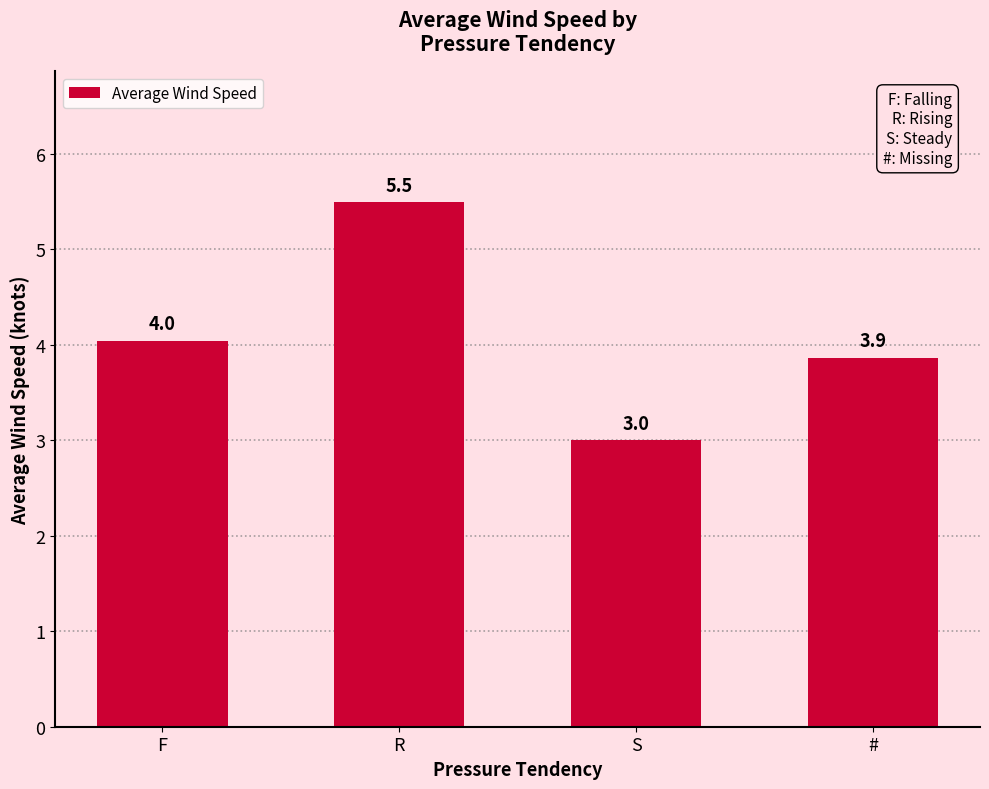

The chart shows a value of 4.0 at F. True or false?

True